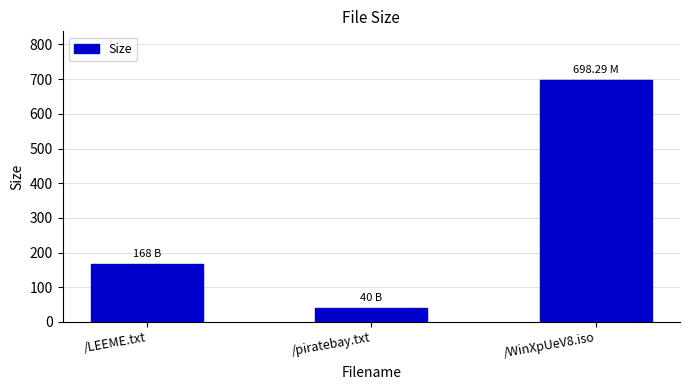

What is the label of the 1st bar from the left?

/LEEME.txt